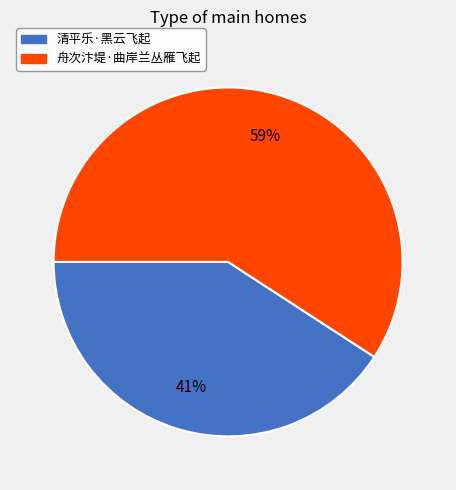

How many segments does this pie chart have?

2